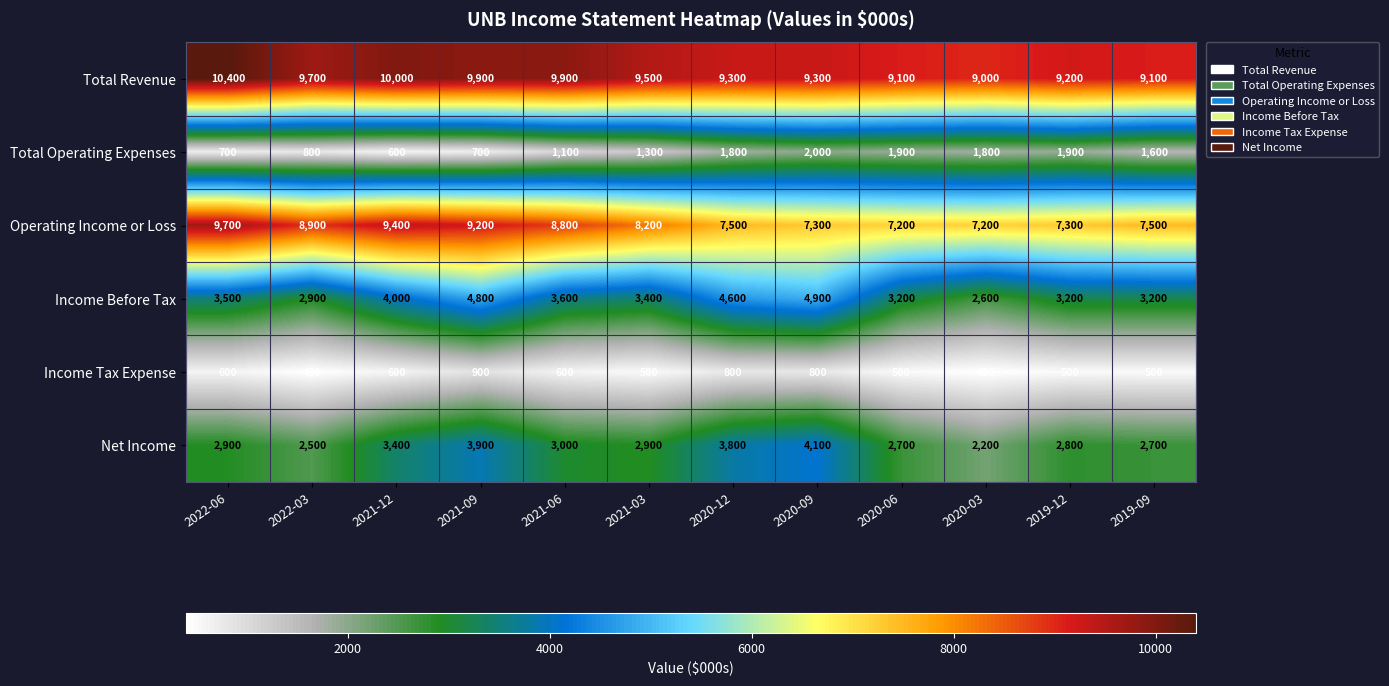

What is the sum of the Net Income values at 2021-09 and 2020-09?

8000